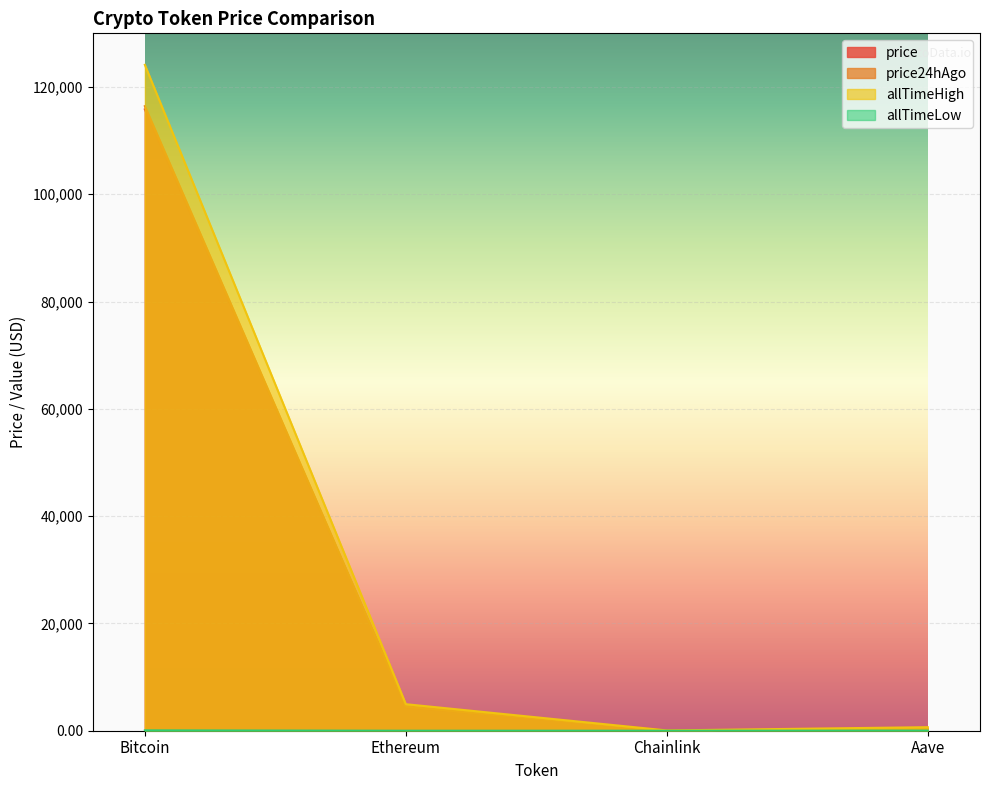

The price24hAgo series shows 192948.3 at Bitcoin. True or false?

False